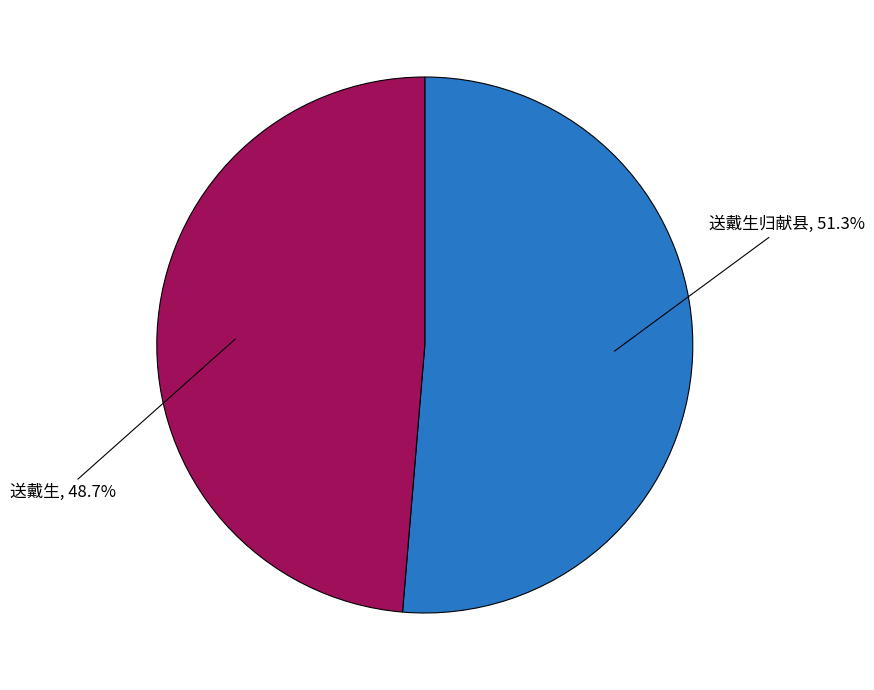

Does any single category account for the majority?

Yes